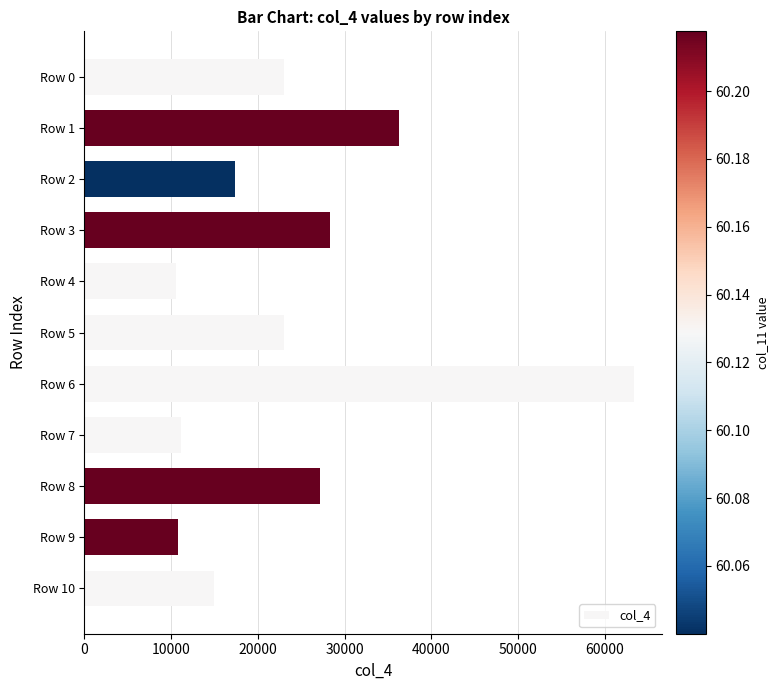

What is the value of the 2nd bar from the top?

36250